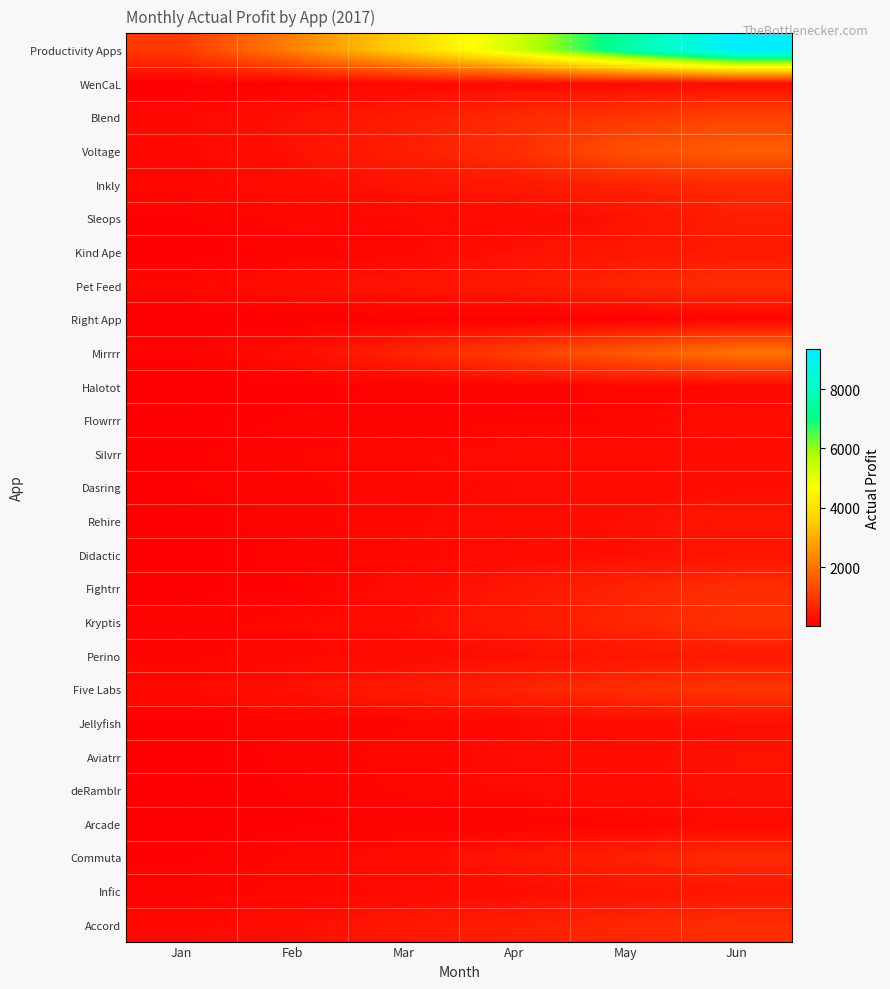

Which category has the highest value across all series?

Jun